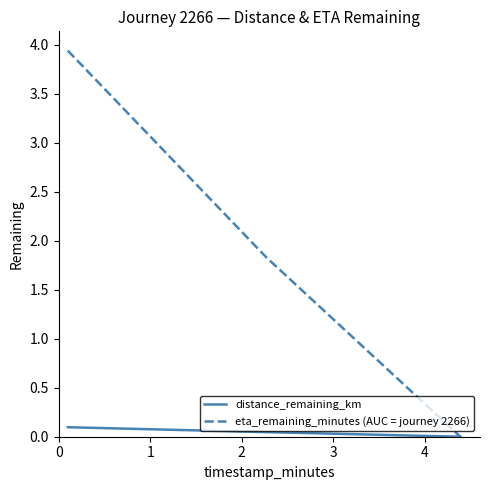

At how many categories does at least one series exceed 1?

2